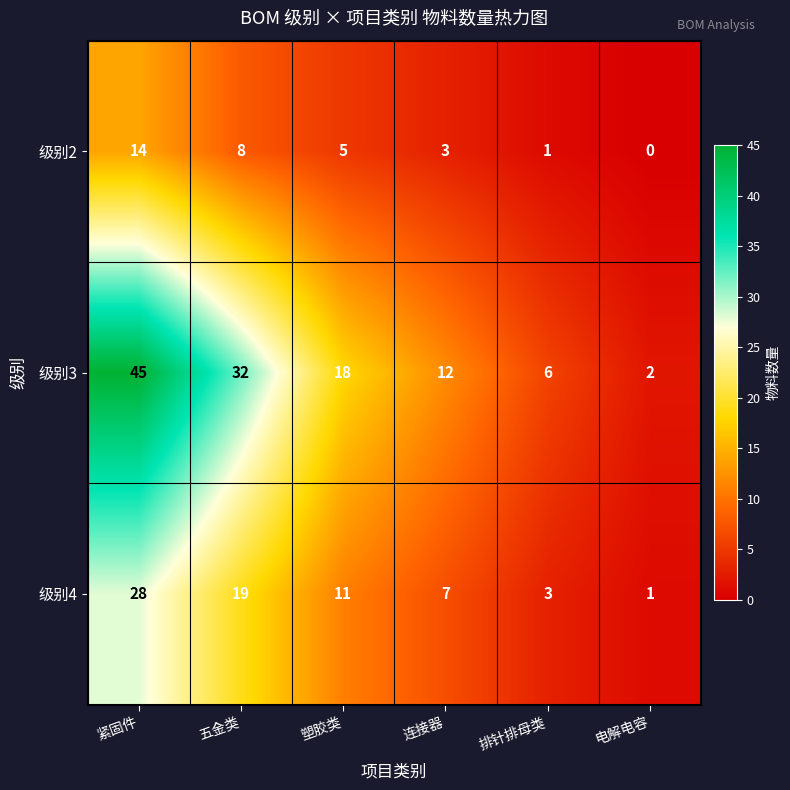

Reading right to left, list all the values displayed in this chart.

级别2: 0	1	3	5	8	14
级别3: 2	6	12	18	32	45
级别4: 1	3	7	11	19	28